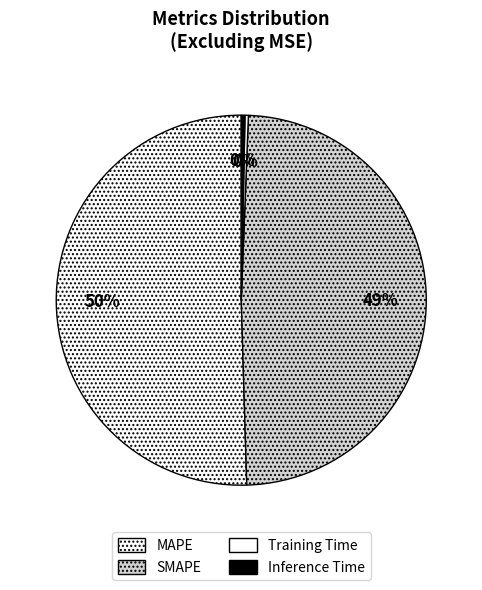

Which category has the biggest portion of the pie?

MAPE